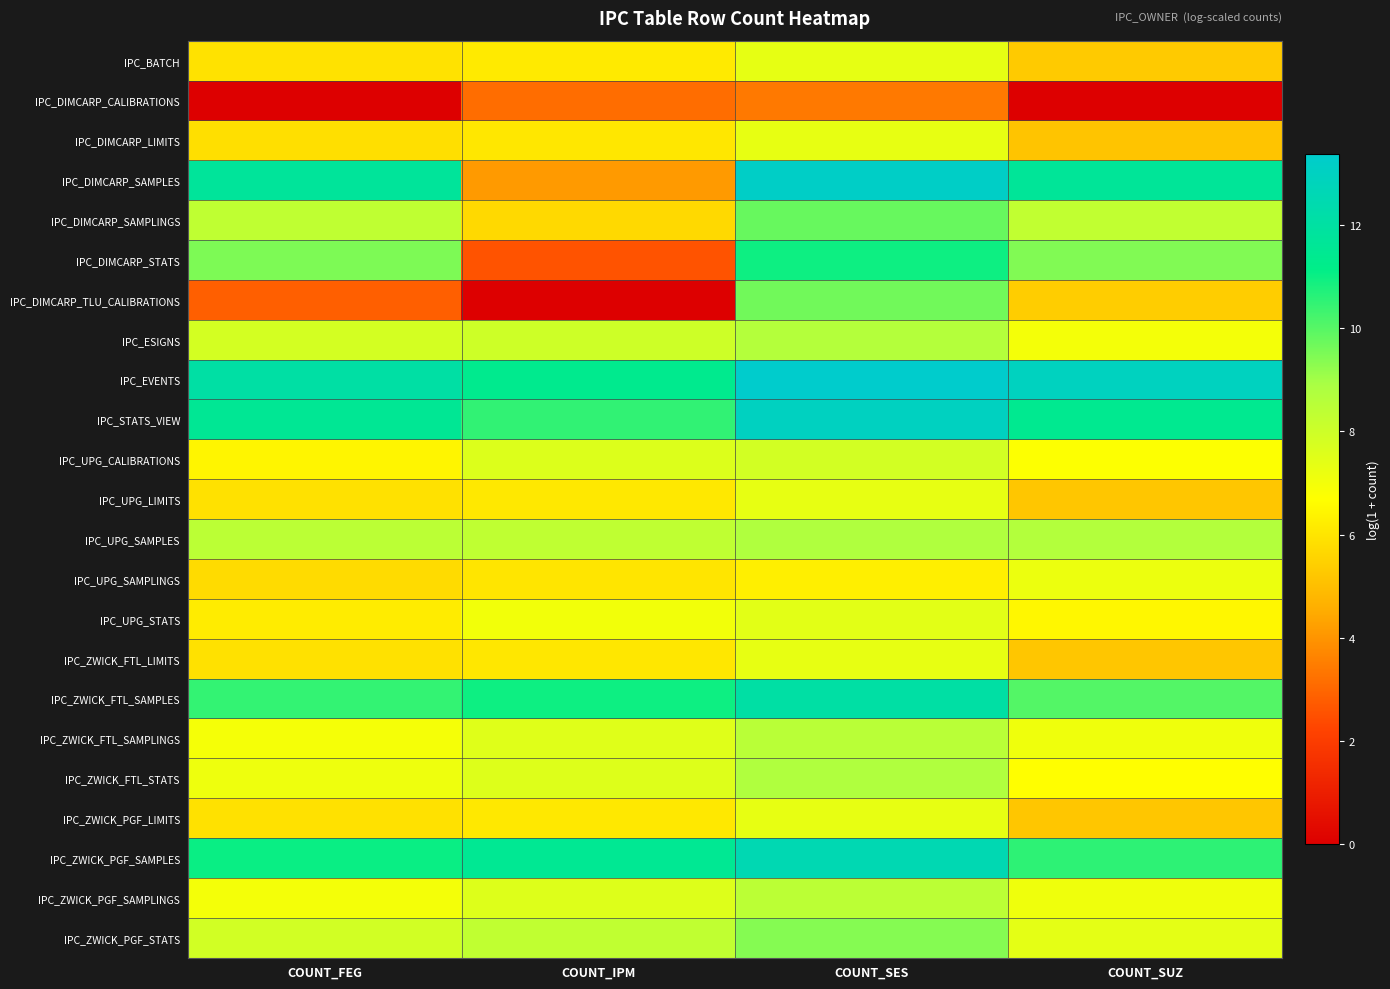

At how many categories does at least one series exceed 9?

4